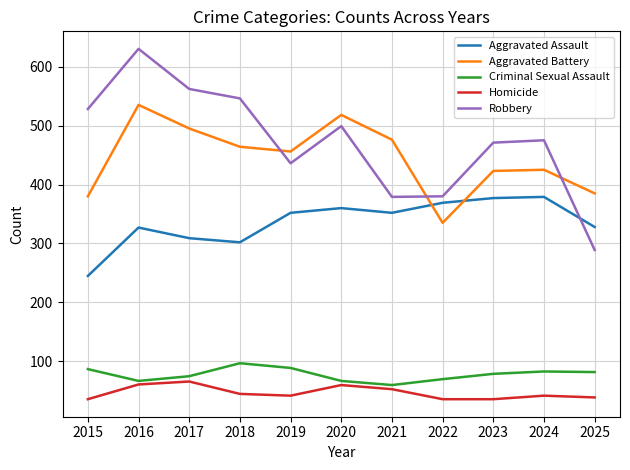

Rank the series by their maximum value, from highest to lowest.

Robbery, Aggravated Battery, Aggravated Assault, Criminal Sexual Assault, Homicide